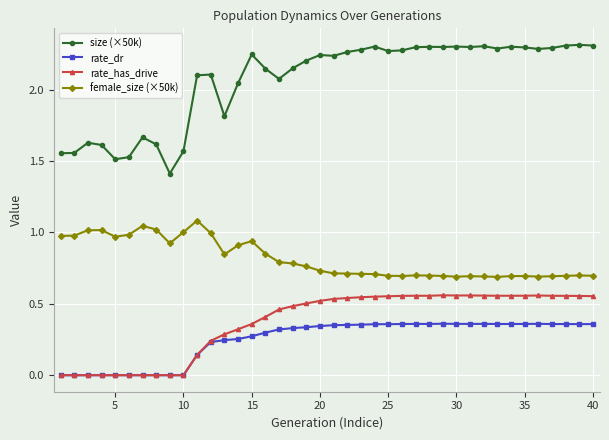

True or false: rate_has_drive and female_size (×50k) intersect in this chart.

False